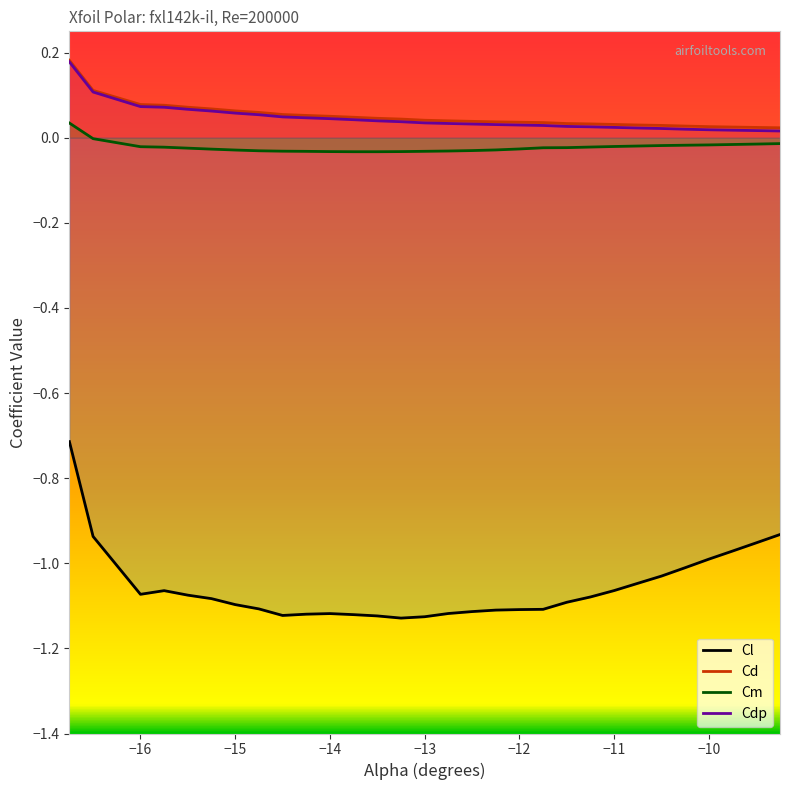

True or false: Cdp and Cm cross at least once.

False